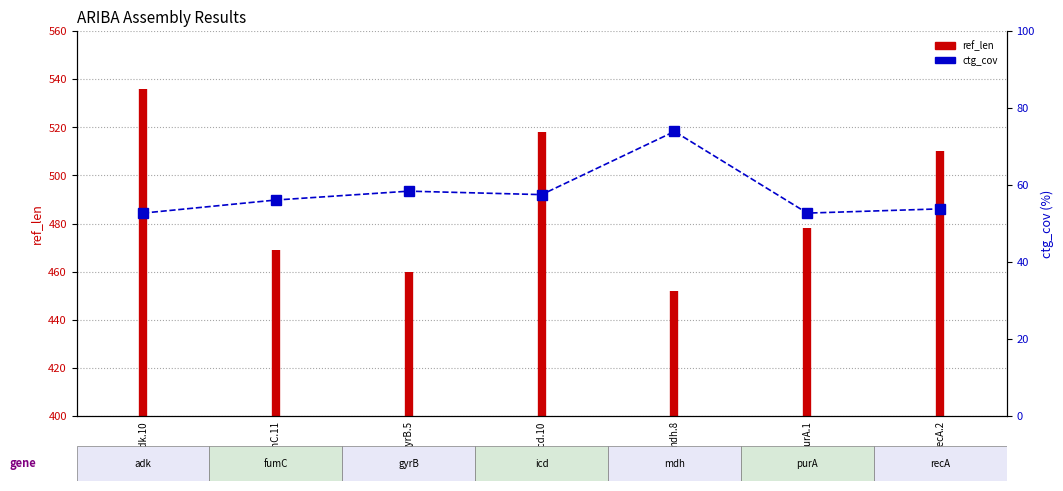

At which category does the chart reach its peak across all series?

mdh.8